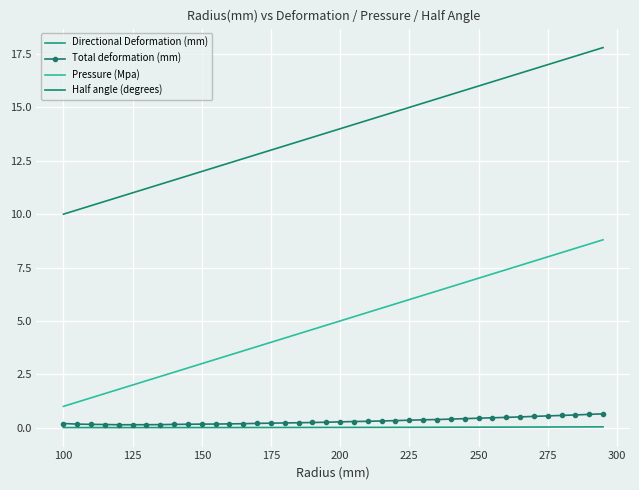

What is the maximum value shown in the chart?

17.8